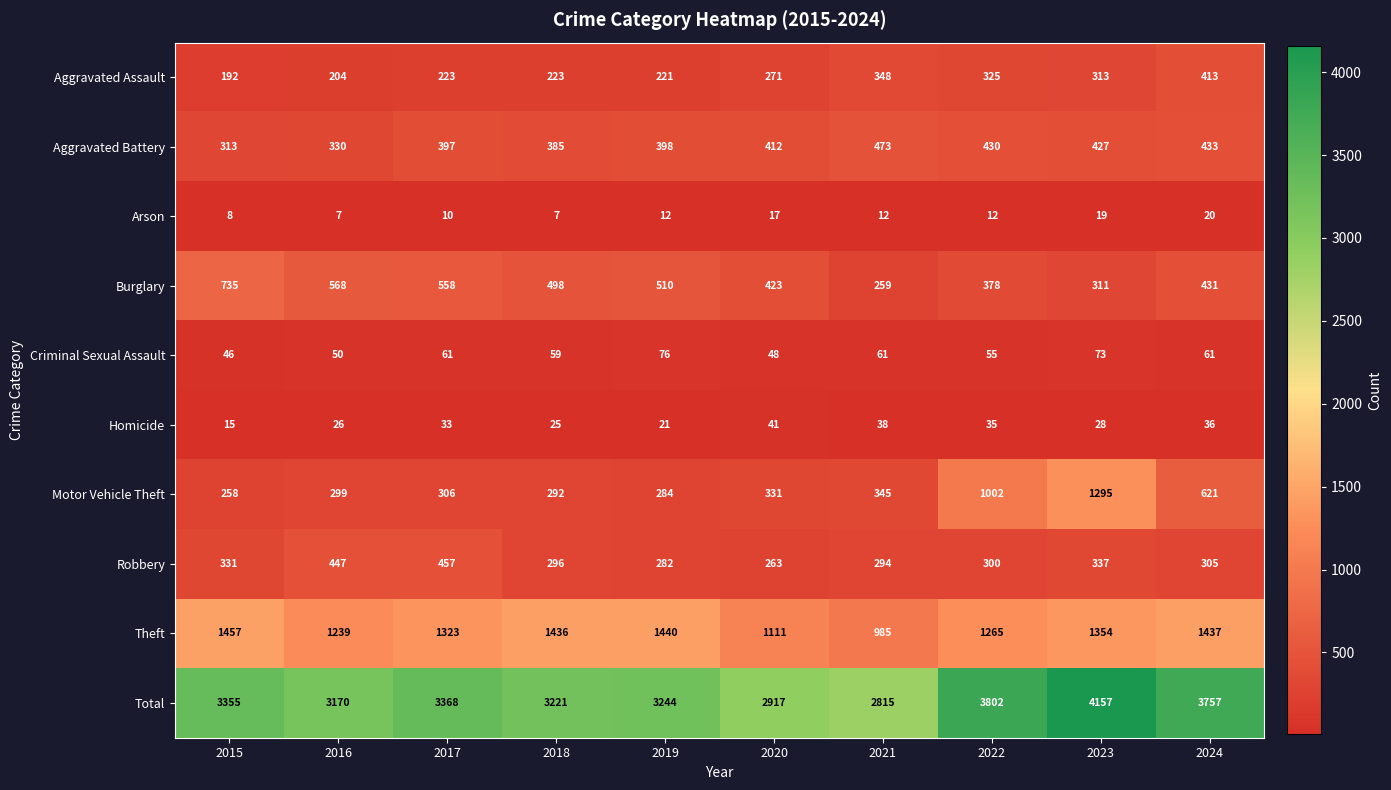

Which series has the widest spread of values?

Total